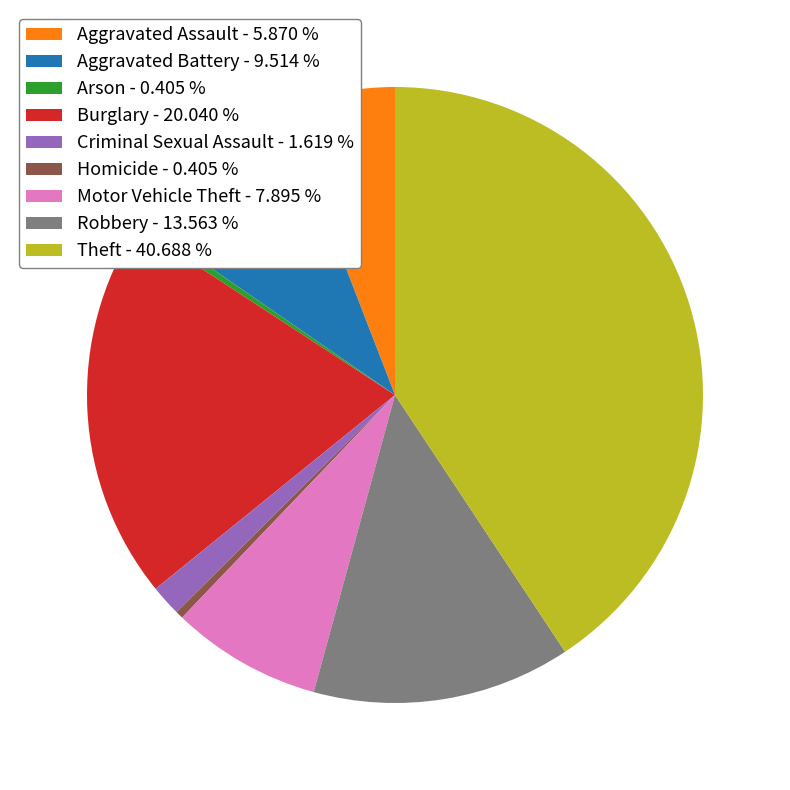

Is it true that Robbery is 23% of the pie?

False